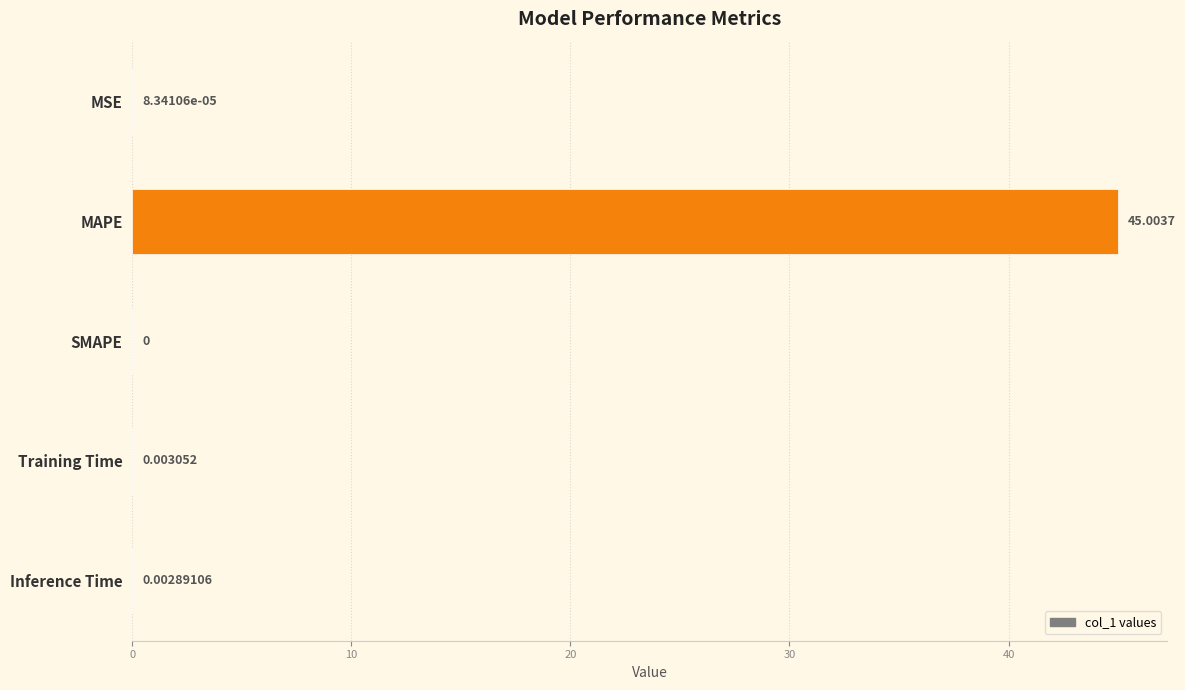

How many values exceed 0?

4